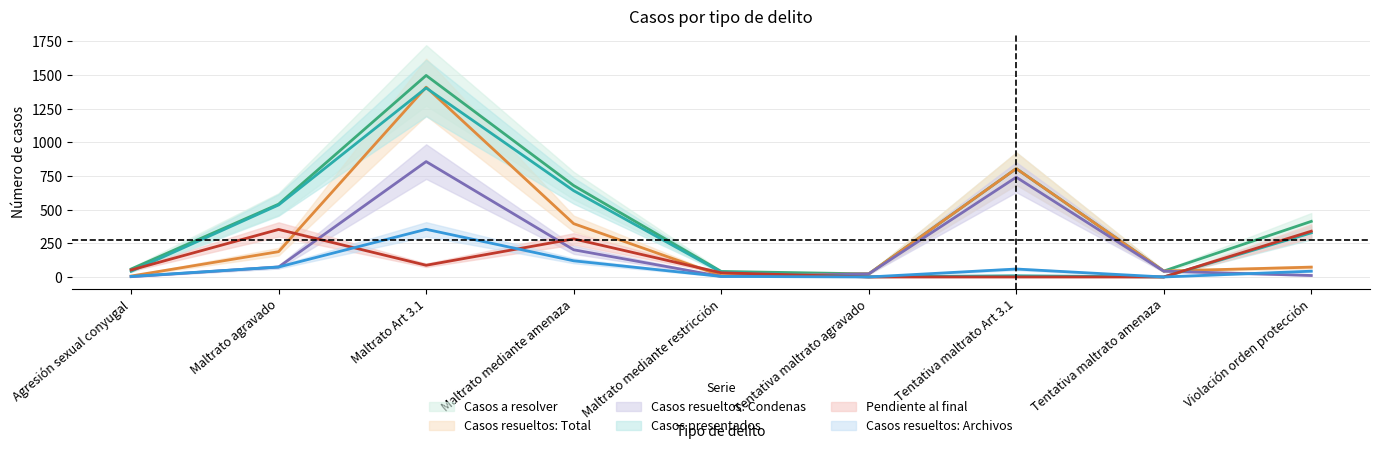

Which series changed the most between Agresión sexual conyugal and Tentativa maltrato amenaza?

Pendiente al final